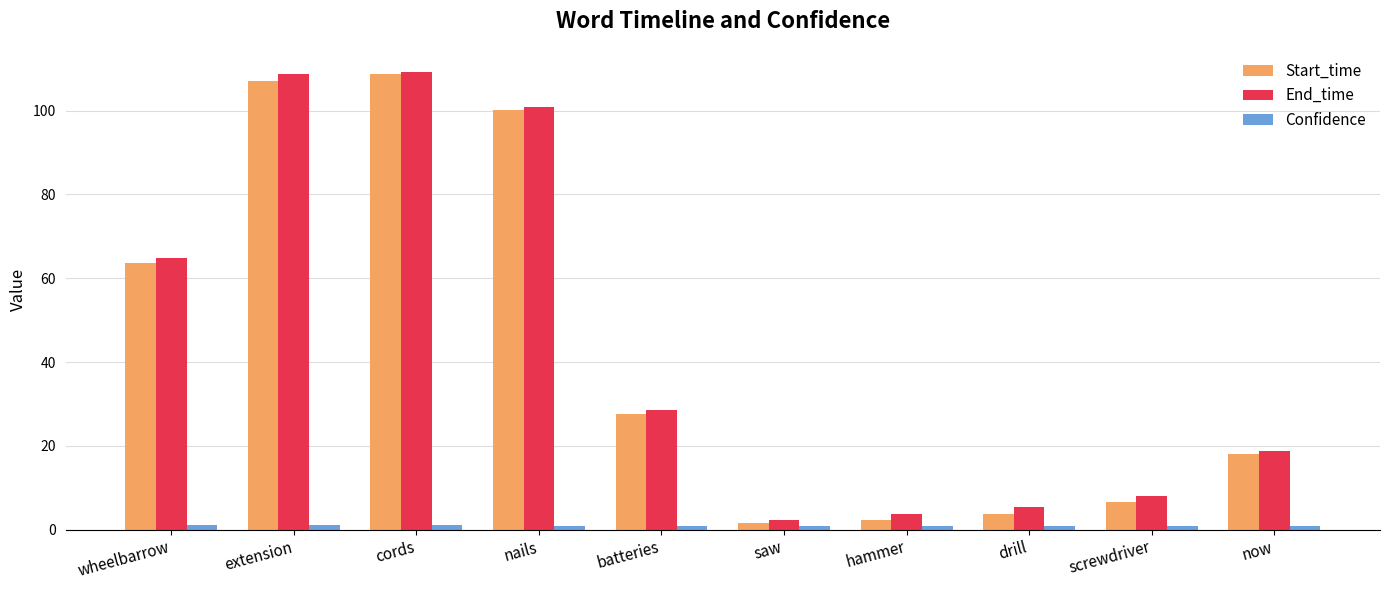

Where is End_time nearest to the value 55?

wheelbarrow